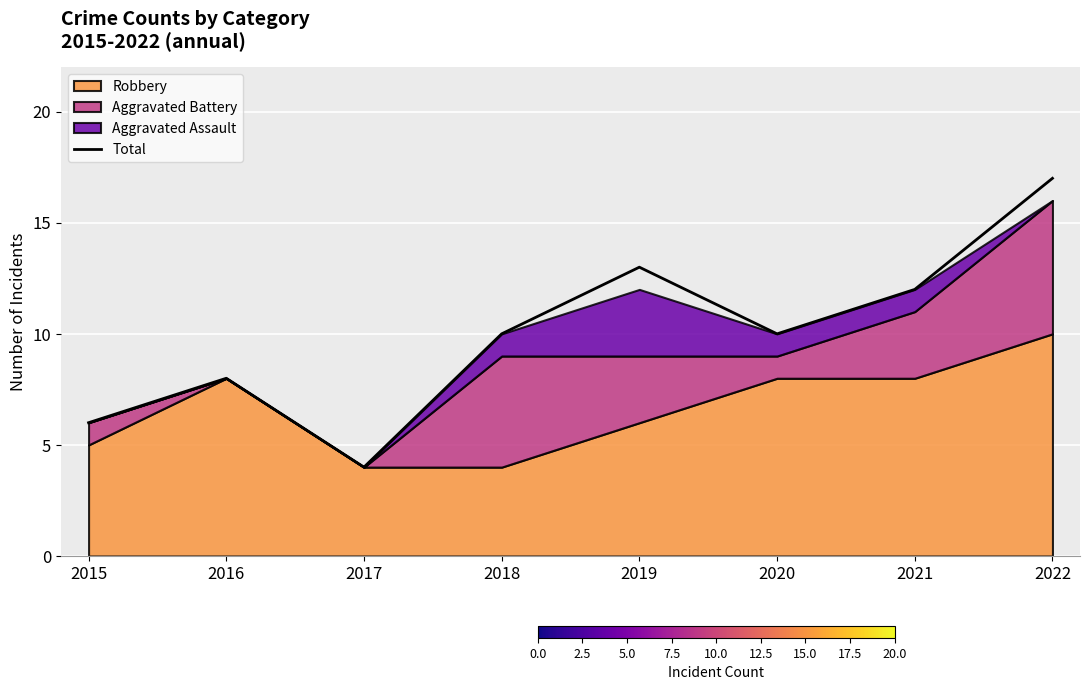

At which category does the data reach its first local valley?

2017